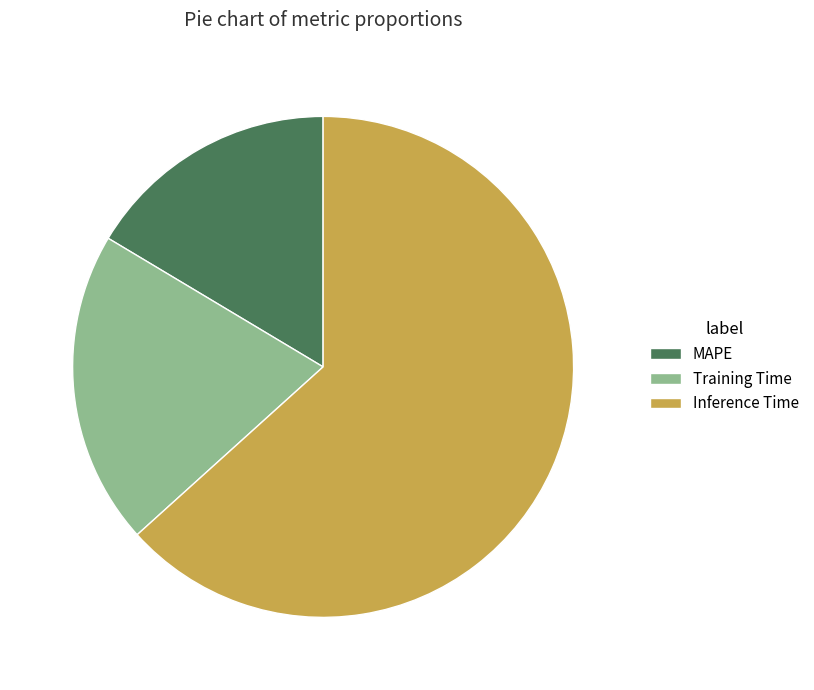

Is the sum of MAPE and Inference Time greater than half?

Yes